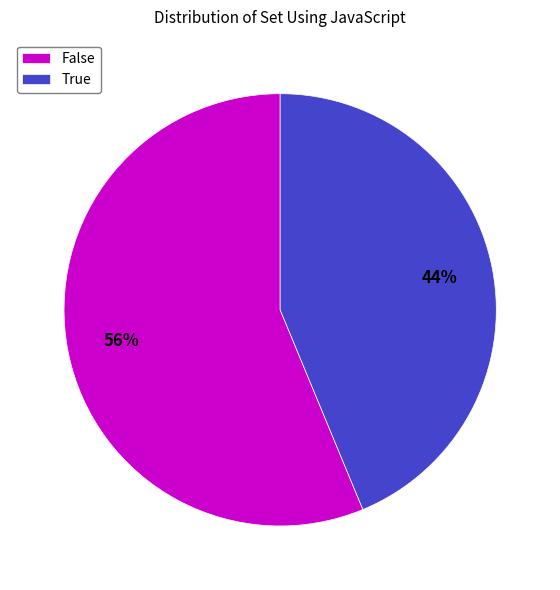

Is it true that True is 54% of the pie?

False